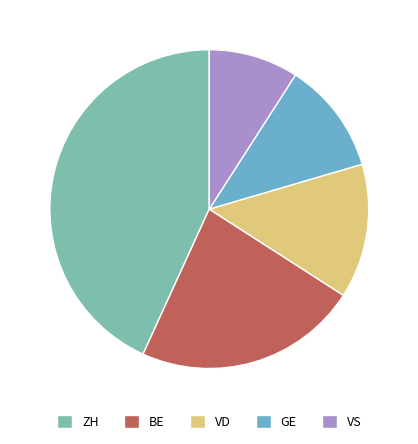

Combined, do ZH and VS account for over 50%?

Yes